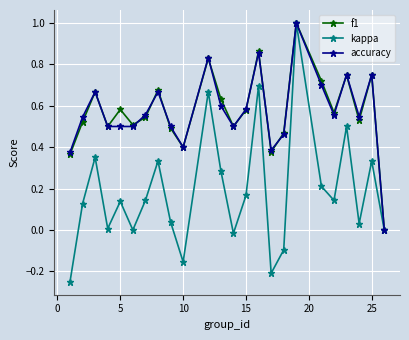

What is the greatest value displayed?

1.0